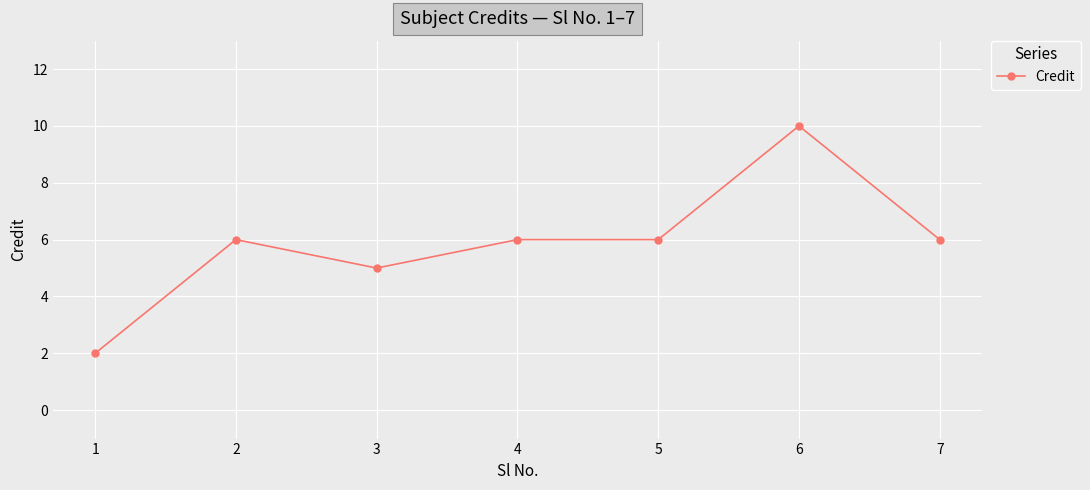

What is the sum of the values at 5 and 4?

12